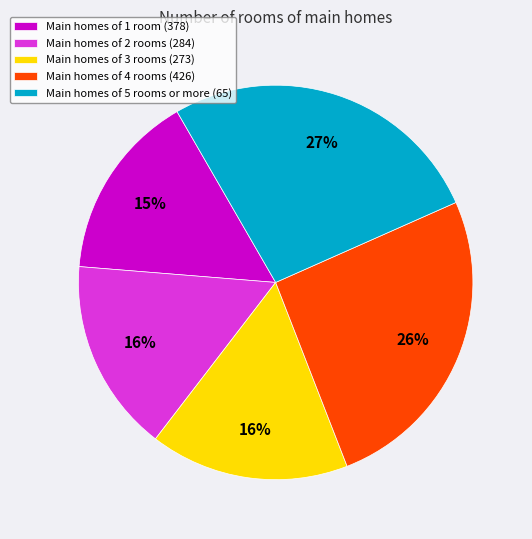

Combined, do Main homes of 4 rooms (426) and Main homes of 1 room (378) account for over 50%?

No